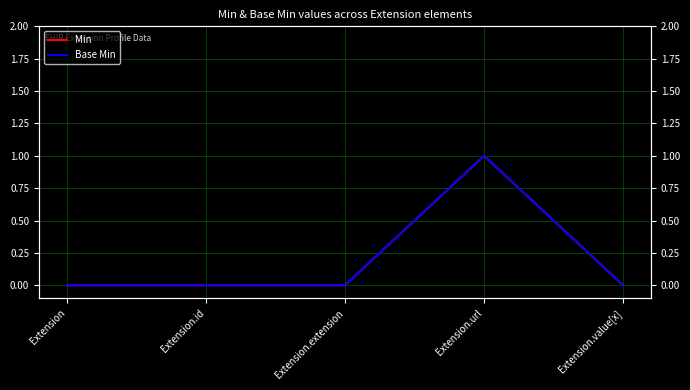

Does the chart display data point markers on the line(s)?

No